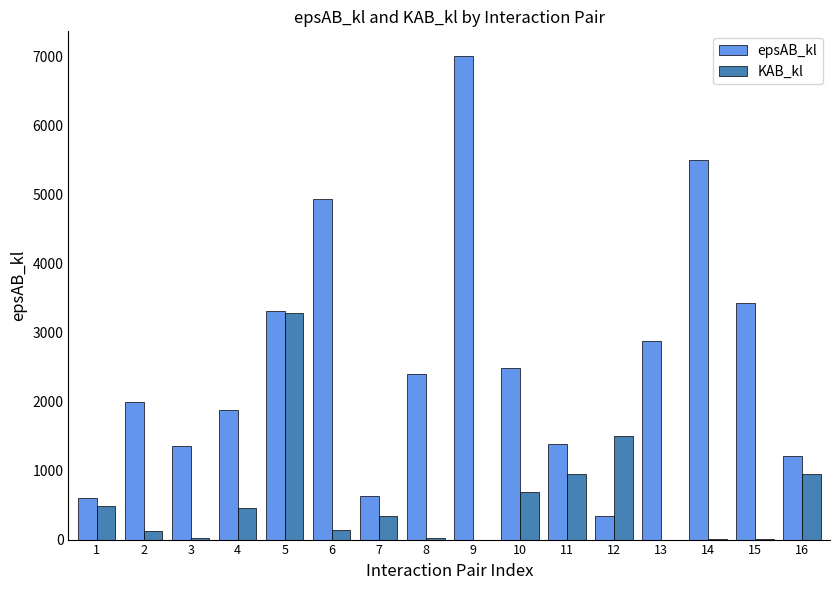

At which category is the sum across all series the highest?

9